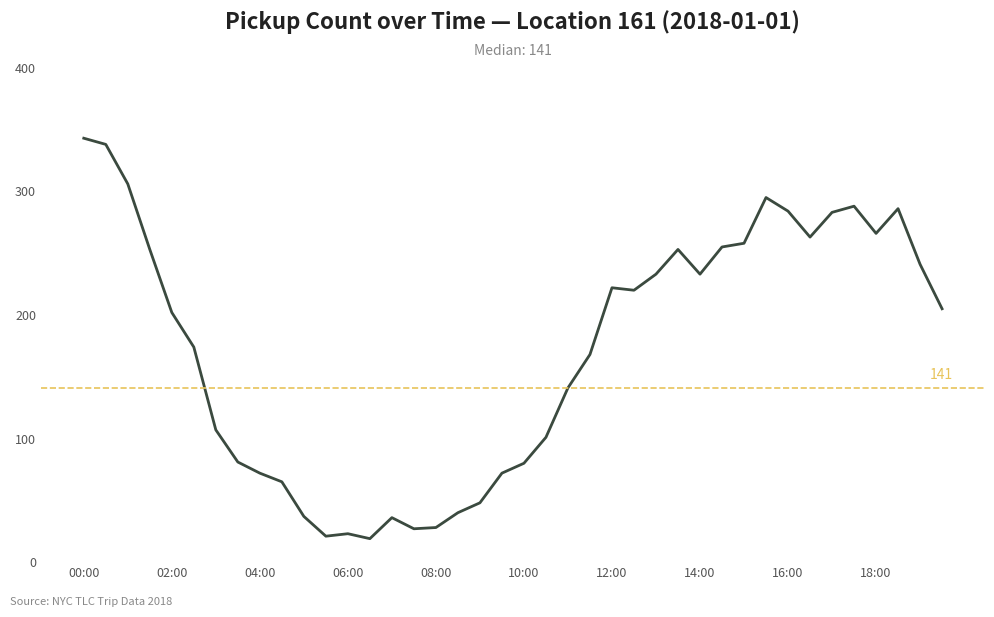

What is the difference between the maximum and minimum values?

324